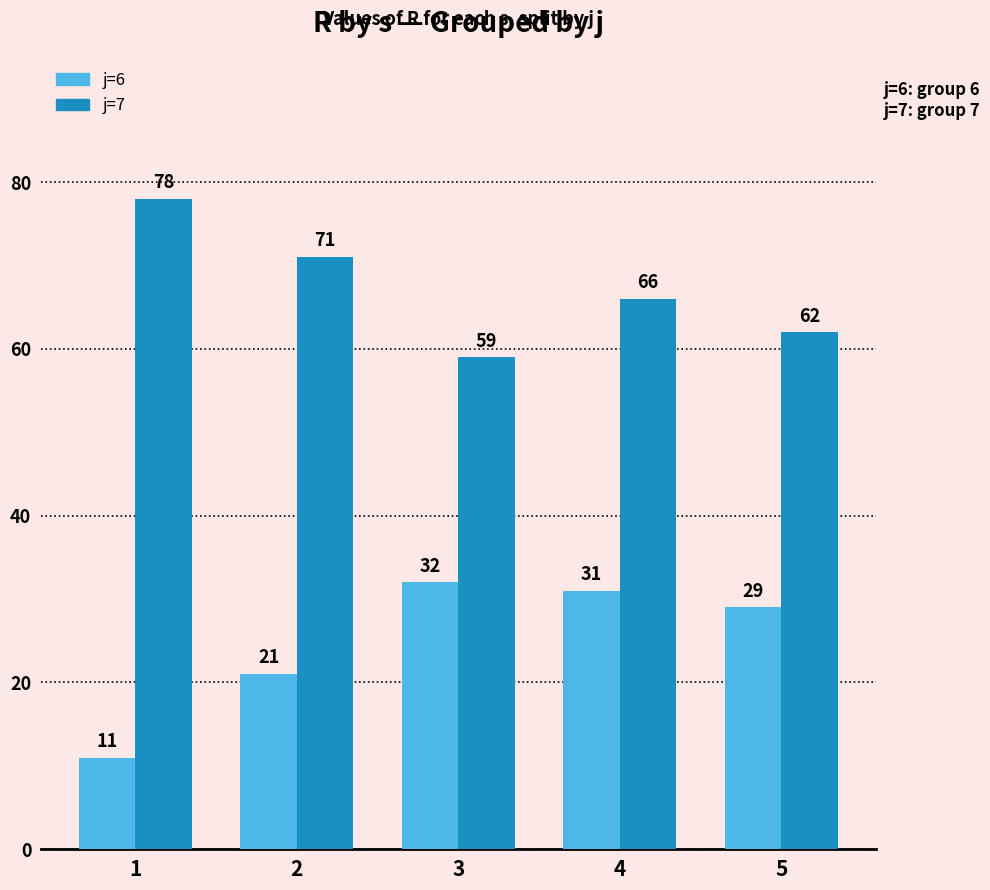

True or false: j=6 has a value of 5 at 1.

False